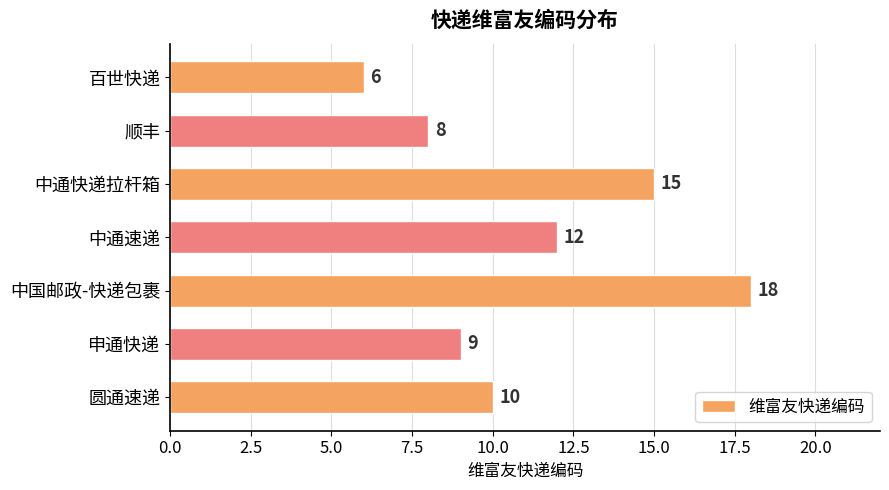

Which has a higher value, 圆通速递 or 百世快递?

圆通速递